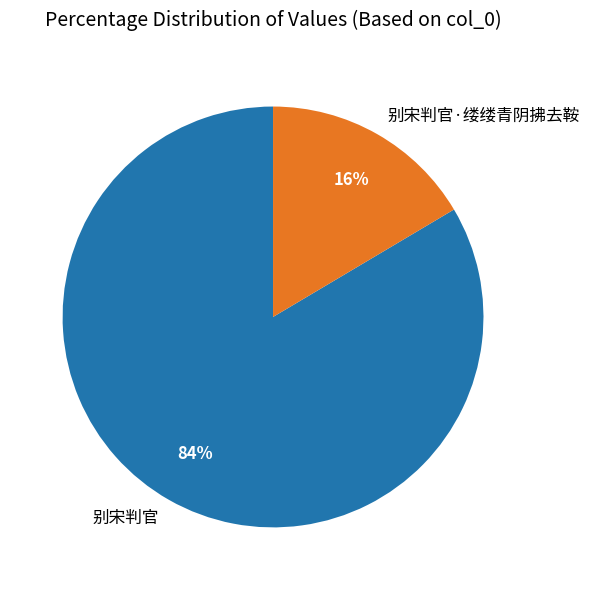

Does any single category account for the majority?

Yes